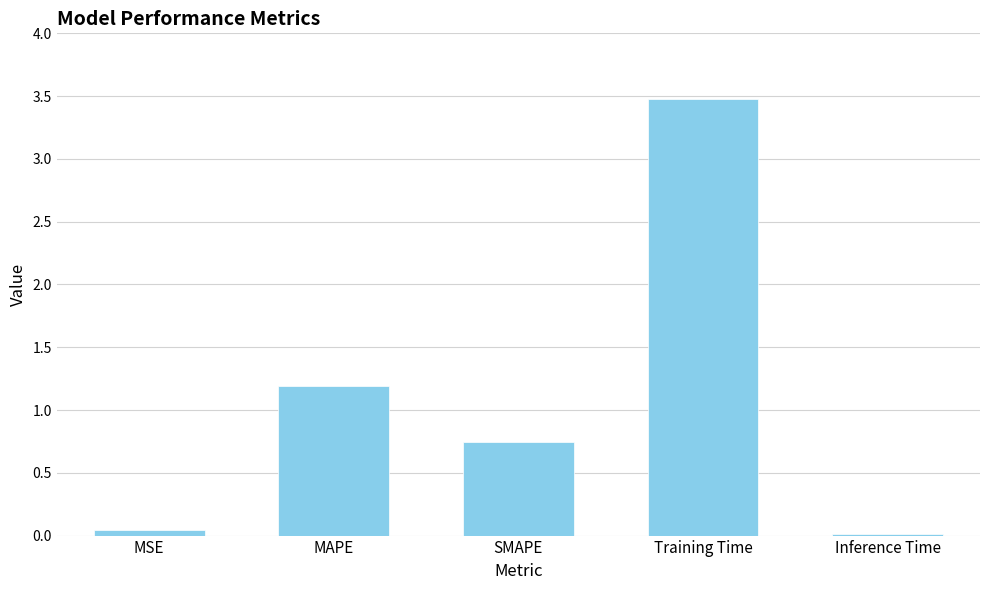

What is the label of the 4th bar from the left?

Training Time